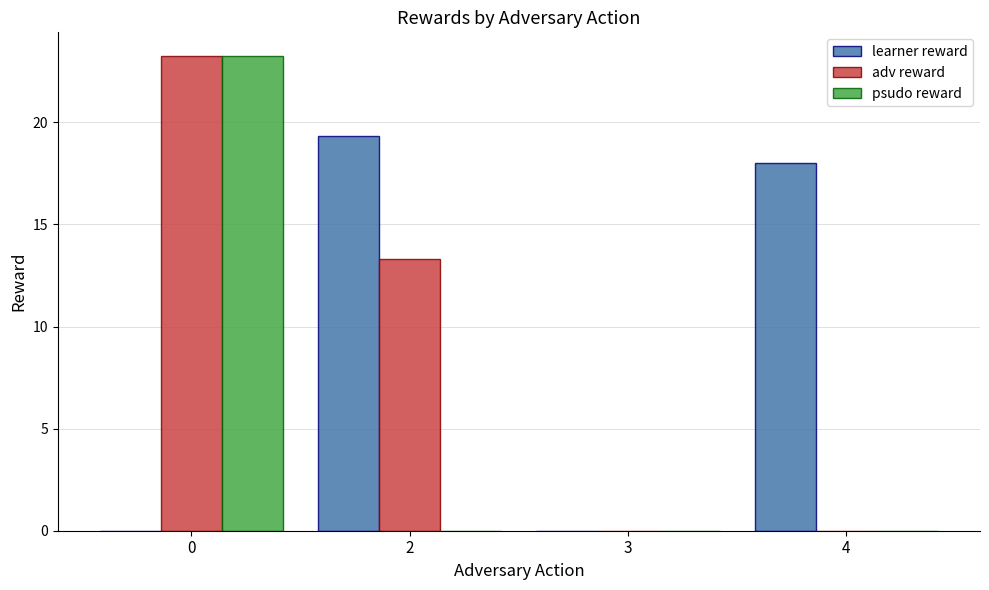

Is the value of learner reward at 4 greater than the value of adv reward at 2?

Yes